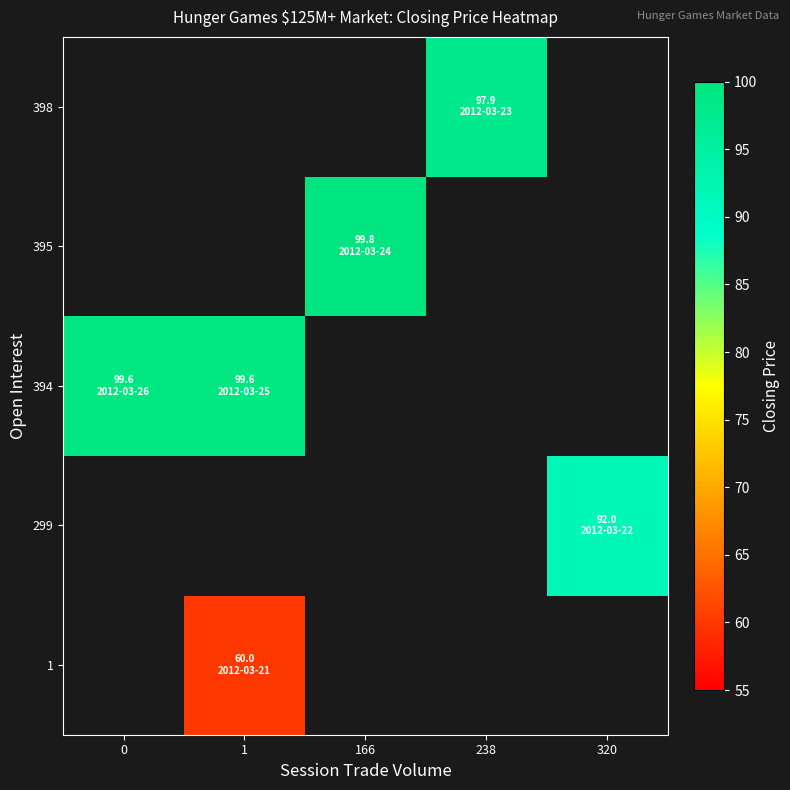

How many categories are shown in the chart?

5